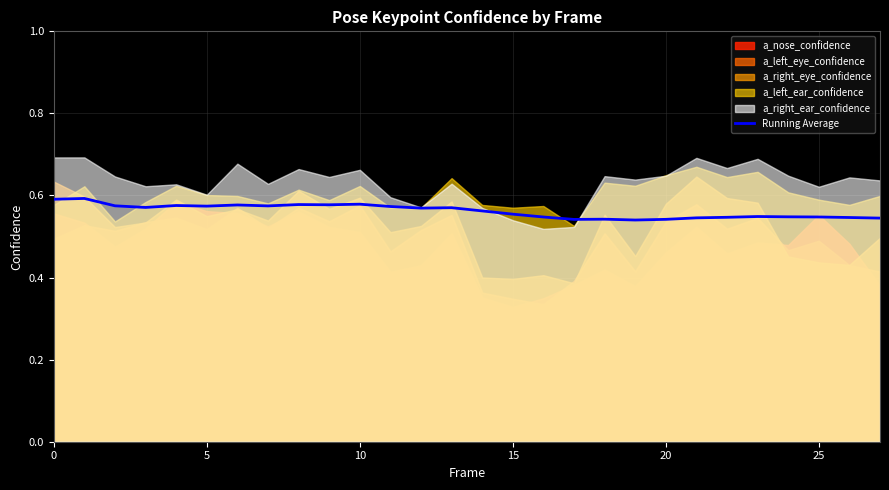

How many interior local valleys (lower than both neighbors) does the data have?

7